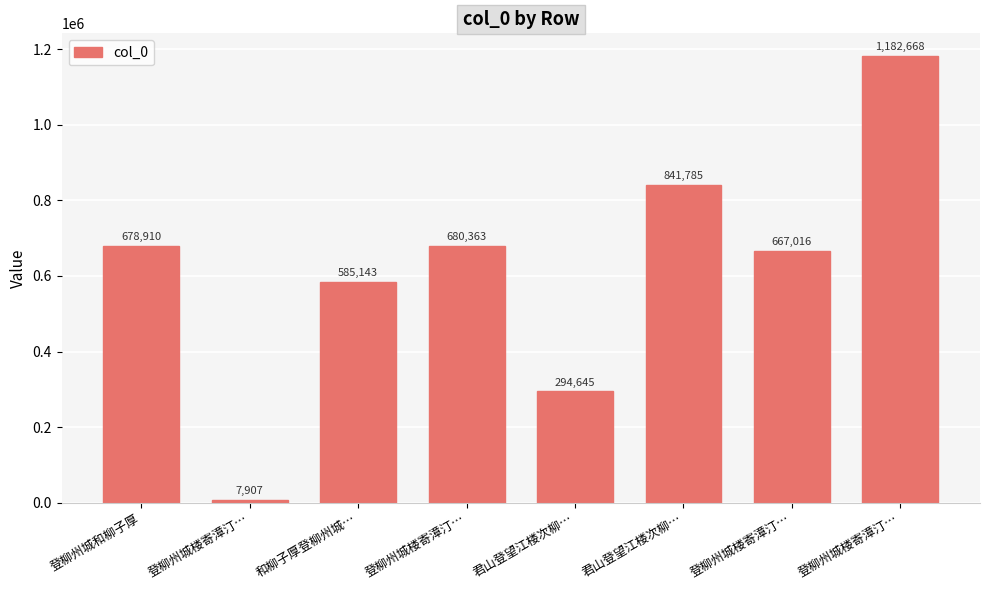

The chart shows a value of 421865 at 君山登望江楼次柳…. True or false?

False